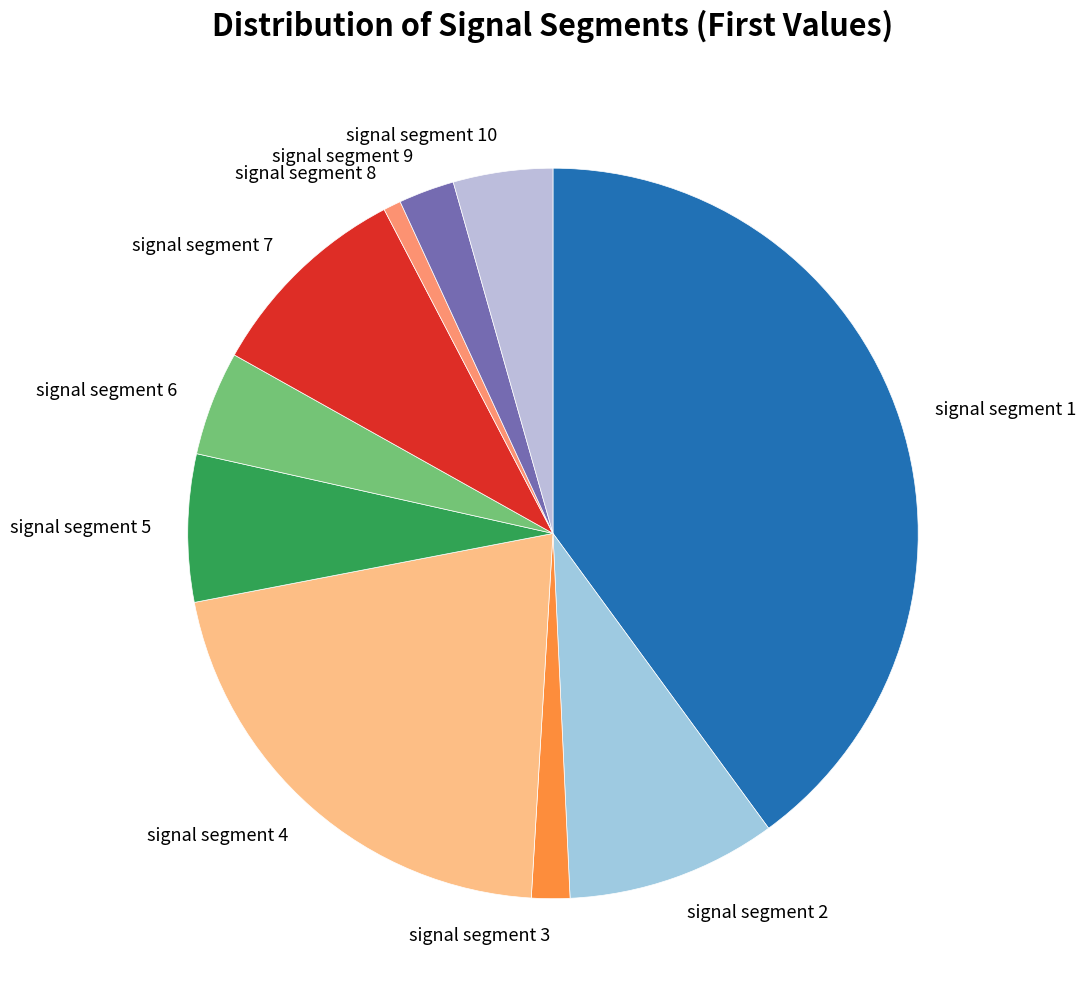

Which slice is the largest?

signal segment 1